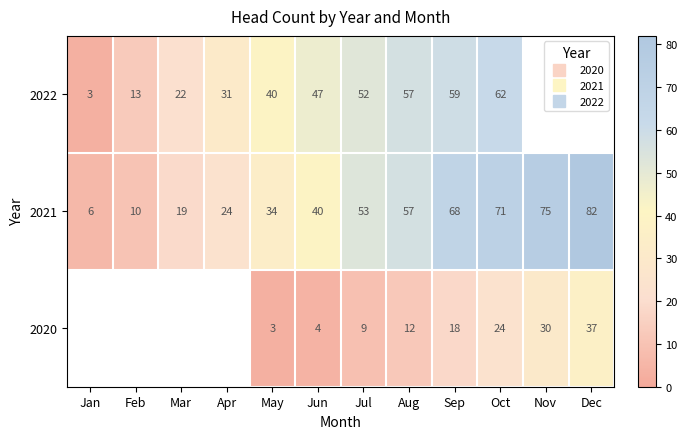

Which has a higher value, Aug or Oct?

Oct